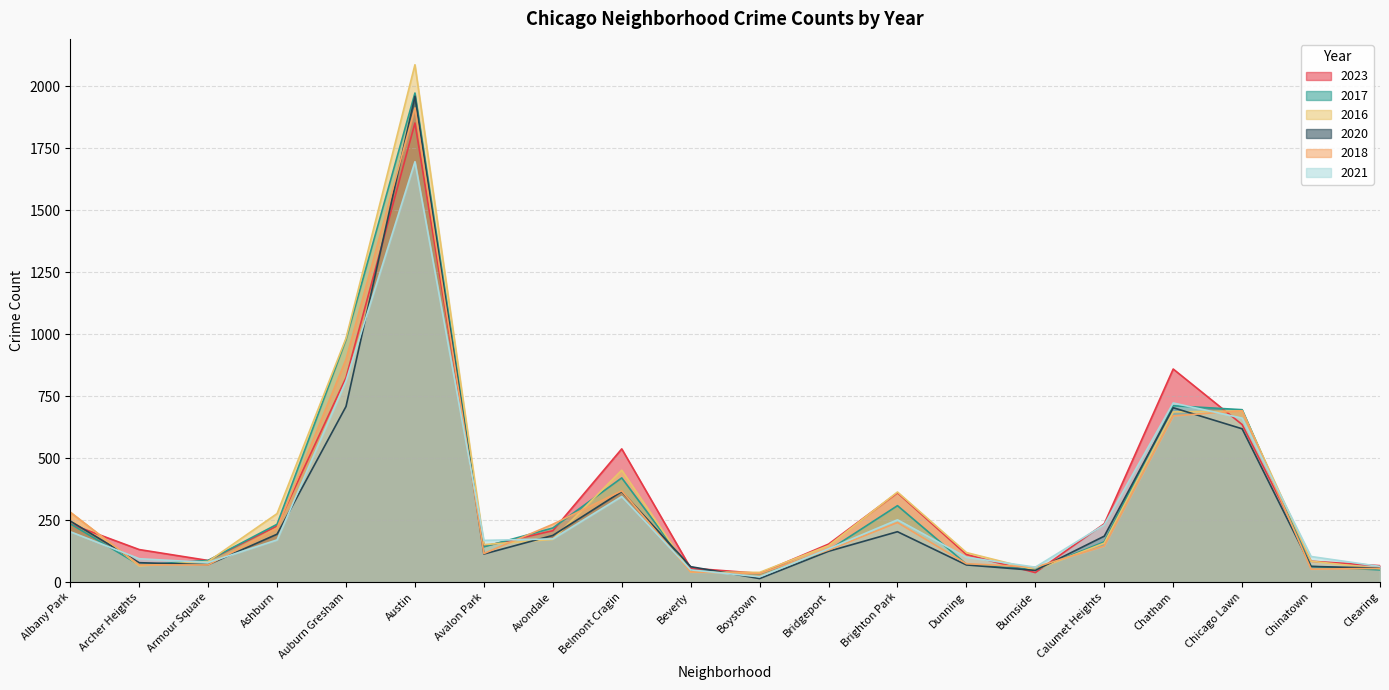

Does the chart display data point markers on the line(s)?

No